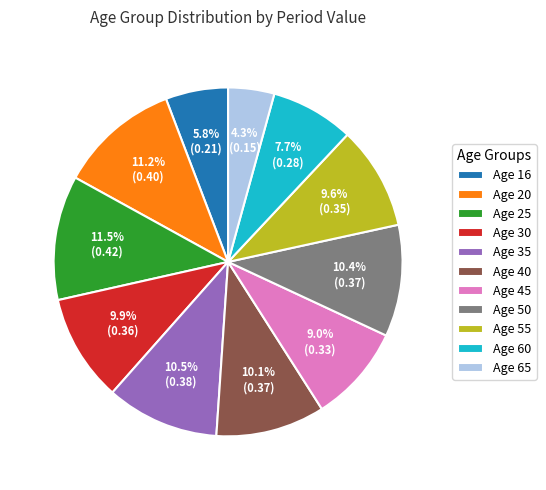

Between Age 20 and Age 16, which is larger?

Age 20